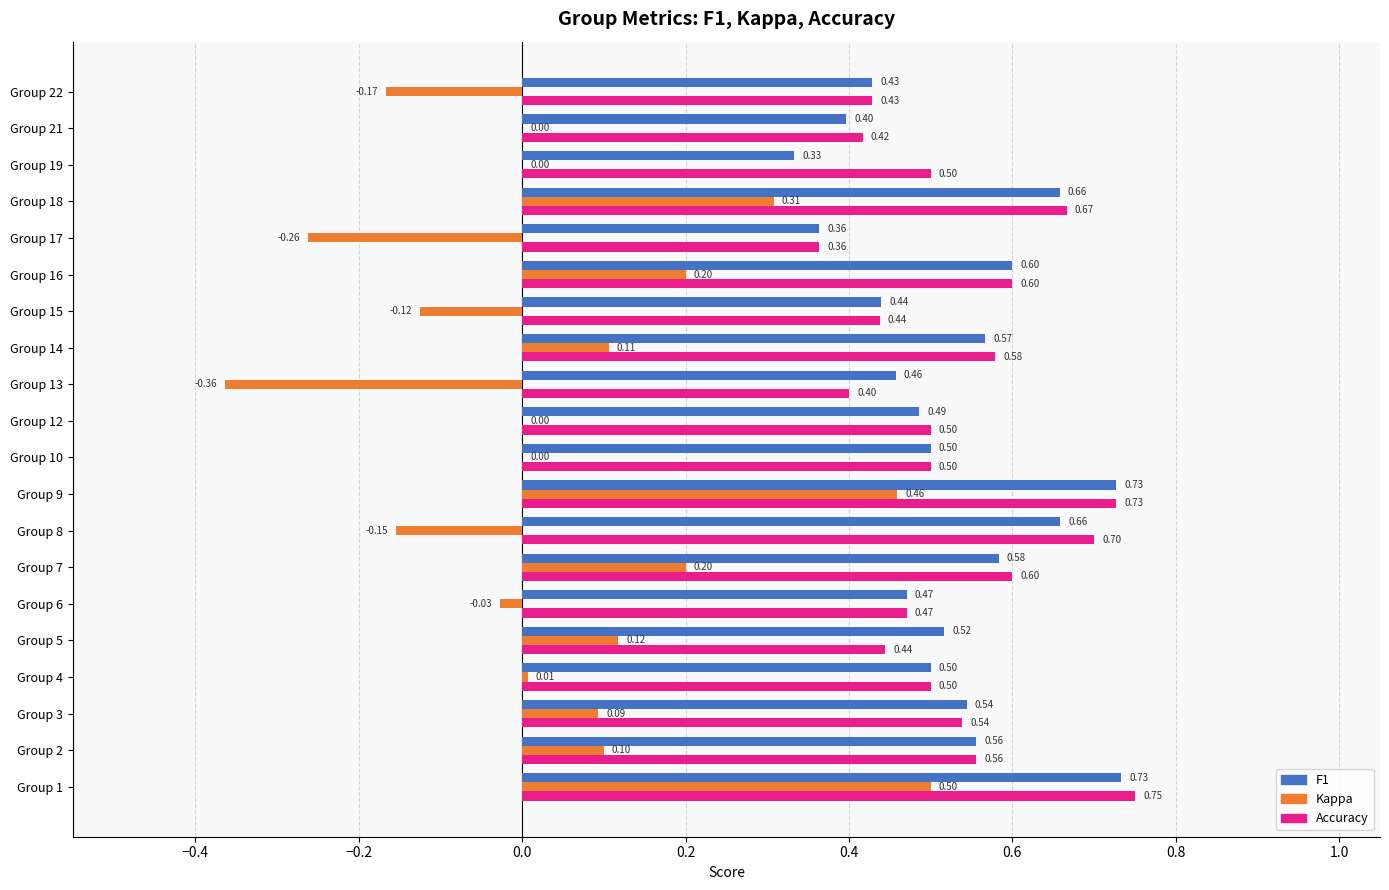

At which category is the sum across all series the highest?

Group 1